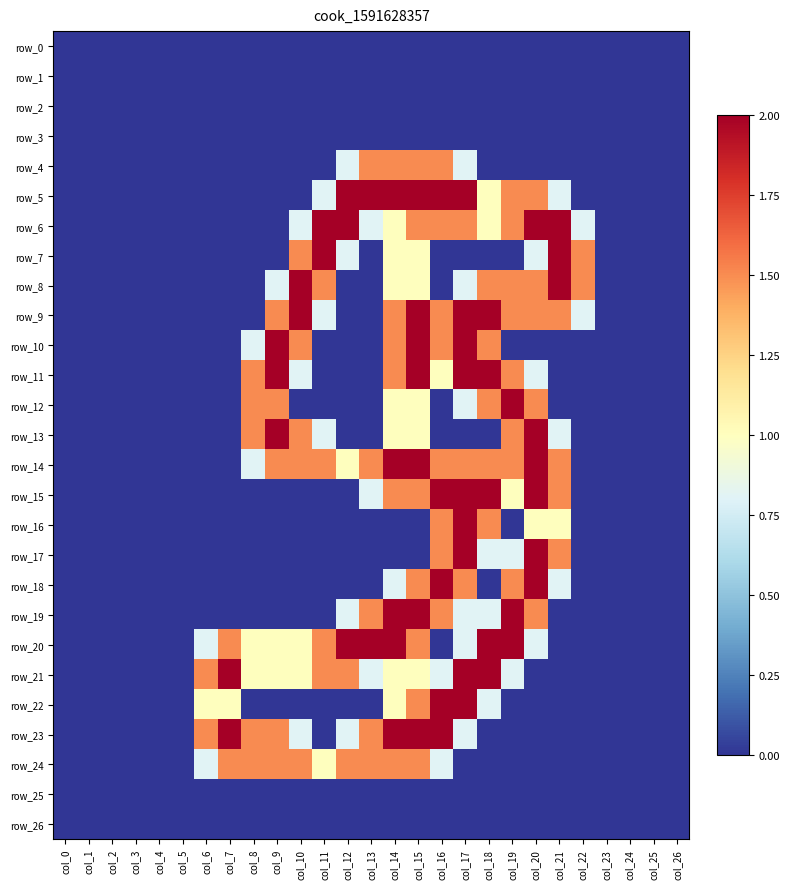

Reading right to left, list all the values displayed in this chart.

row_0: col_26=0.0	col_25=0.0	col_24=0.0	col_23=0.0	col_22=0.0	col_21=0.0	col_20=0.0	col_19=0.0	col_18=0.0	col_17=0.0	col_16=0.0	col_15=0.0	col_14=0.0	col_13=0.0	col_12=0.0	col_11=0.0	col_10=0.0	col_9=0.0	col_8=0.0	col_7=0.0	col_6=0.0	col_5=0.0	col_4=0.0	col_3=0.0	col_2=0.0	col_1=0.0	col_0=0.0
row_1: col_26=0.0	col_25=0.0	col_24=0.0	col_23=0.0	col_22=0.0	col_21=0.0	col_20=0.0	col_19=0.0	col_18=0.0	col_17=0.0	col_16=0.0	col_15=0.0	col_14=0.0	col_13=0.0	col_12=0.0	col_11=0.0	col_10=0.0	col_9=0.0	col_8=0.0	col_7=0.0	col_6=0.0	col_5=0.0	col_4=0.0	col_3=0.0	col_2=0.0	col_1=0.0	col_0=0.0
row_2: col_26=0.0	col_25=0.0	col_24=0.0	col_23=0.0	col_22=0.0	col_21=0.0	col_20=0.0	col_19=0.0	col_18=0.0	col_17=0.0	col_16=0.0	col_15=0.0	col_14=0.0	col_13=0.0	col_12=0.0	col_11=0.0	col_10=0.0	col_9=0.0	col_8=0.0	col_7=0.0	col_6=0.0	col_5=0.0	col_4=0.0	col_3=0.0	col_2=0.0	col_1=0.0	col_0=0.0
row_3: col_26=0.0	col_25=0.0	col_24=0.0	col_23=0.0	col_22=0.0	col_21=0.0	col_20=0.0	col_19=0.0	col_18=0.0	col_17=0.0	col_16=0.0	col_15=0.0	col_14=0.0	col_13=0.0	col_12=0.0	col_11=0.0	col_10=0.0	col_9=0.0	col_8=0.0	col_7=0.0	col_6=0.0	col_5=0.0	col_4=0.0	col_3=0.0	col_2=0.0	col_1=0.0	col_0=0.0
row_4: col_26=0.0	col_25=0.0	col_24=0.0	col_23=0.0	col_22=0.0	col_21=0.0	col_20=0.0	col_19=0.0	col_18=0.0	col_17=0.8	col_16=1.5	col_15=1.5	col_14=1.5	col_13=1.5	col_12=0.8	col_11=0.0	col_10=0.0	col_9=0.0	col_8=0.0	col_7=0.0	col_6=0.0	col_5=0.0	col_4=0.0	col_3=0.0	col_2=0.0	col_1=0.0	col_0=0.0
row_5: col_26=0.0	col_25=0.0	col_24=0.0	col_23=0.0	col_22=0.0	col_21=0.8	col_20=1.5	col_19=1.5	col_18=1.0	col_17=2.0	col_16=2.0	col_15=2.0	col_14=2.0	col_13=2.0	col_12=2.0	col_11=0.8	col_10=0.0	col_9=0.0	col_8=0.0	col_7=0.0	col_6=0.0	col_5=0.0	col_4=0.0	col_3=0.0	col_2=0.0	col_1=0.0	col_0=0.0
row_6: col_26=0.0	col_25=0.0	col_24=0.0	col_23=0.0	col_22=0.8	col_21=2.0	col_20=2.0	col_19=1.5	col_18=1.0	col_17=1.5	col_16=1.5	col_15=1.5	col_14=1.0	col_13=0.8	col_12=2.0	col_11=2.0	col_10=0.8	col_9=0.0	col_8=0.0	col_7=0.0	col_6=0.0	col_5=0.0	col_4=0.0	col_3=0.0	col_2=0.0	col_1=0.0	col_0=0.0
row_7: col_26=0.0	col_25=0.0	col_24=0.0	col_23=0.0	col_22=1.5	col_21=2.0	col_20=0.8	col_19=0.0	col_18=0.0	col_17=0.0	col_16=0.0	col_15=1.0	col_14=1.0	col_13=0.0	col_12=0.8	col_11=2.0	col_10=1.5	col_9=0.0	col_8=0.0	col_7=0.0	col_6=0.0	col_5=0.0	col_4=0.0	col_3=0.0	col_2=0.0	col_1=0.0	col_0=0.0
row_8: col_26=0.0	col_25=0.0	col_24=0.0	col_23=0.0	col_22=1.5	col_21=2.0	col_20=1.5	col_19=1.5	col_18=1.5	col_17=0.8	col_16=0.0	col_15=1.0	col_14=1.0	col_13=0.0	col_12=0.0	col_11=1.5	col_10=2.0	col_9=0.8	col_8=0.0	col_7=0.0	col_6=0.0	col_5=0.0	col_4=0.0	col_3=0.0	col_2=0.0	col_1=0.0	col_0=0.0
row_9: col_26=0.0	col_25=0.0	col_24=0.0	col_23=0.0	col_22=0.8	col_21=1.5	col_20=1.5	col_19=1.5	col_18=2.0	col_17=2.0	col_16=1.5	col_15=2.0	col_14=1.5	col_13=0.0	col_12=0.0	col_11=0.8	col_10=2.0	col_9=1.5	col_8=0.0	col_7=0.0	col_6=0.0	col_5=0.0	col_4=0.0	col_3=0.0	col_2=0.0	col_1=0.0	col_0=0.0
row_10: col_26=0.0	col_25=0.0	col_24=0.0	col_23=0.0	col_22=0.0	col_21=0.0	col_20=0.0	col_19=0.0	col_18=1.5	col_17=2.0	col_16=1.5	col_15=2.0	col_14=1.5	col_13=0.0	col_12=0.0	col_11=0.0	col_10=1.5	col_9=2.0	col_8=0.8	col_7=0.0	col_6=0.0	col_5=0.0	col_4=0.0	col_3=0.0	col_2=0.0	col_1=0.0	col_0=0.0
row_11: col_26=0.0	col_25=0.0	col_24=0.0	col_23=0.0	col_22=0.0	col_21=0.0	col_20=0.8	col_19=1.5	col_18=2.0	col_17=2.0	col_16=1.0	col_15=2.0	col_14=1.5	col_13=0.0	col_12=0.0	col_11=0.0	col_10=0.8	col_9=2.0	col_8=1.5	col_7=0.0	col_6=0.0	col_5=0.0	col_4=0.0	col_3=0.0	col_2=0.0	col_1=0.0	col_0=0.0
row_12: col_26=0.0	col_25=0.0	col_24=0.0	col_23=0.0	col_22=0.0	col_21=0.0	col_20=1.5	col_19=2.0	col_18=1.5	col_17=0.8	col_16=0.0	col_15=1.0	col_14=1.0	col_13=0.0	col_12=0.0	col_11=0.0	col_10=0.0	col_9=1.5	col_8=1.5	col_7=0.0	col_6=0.0	col_5=0.0	col_4=0.0	col_3=0.0	col_2=0.0	col_1=0.0	col_0=0.0
row_13: col_26=0.0	col_25=0.0	col_24=0.0	col_23=0.0	col_22=0.0	col_21=0.8	col_20=2.0	col_19=1.5	col_18=0.0	col_17=0.0	col_16=0.0	col_15=1.0	col_14=1.0	col_13=0.0	col_12=0.0	col_11=0.8	col_10=1.5	col_9=2.0	col_8=1.5	col_7=0.0	col_6=0.0	col_5=0.0	col_4=0.0	col_3=0.0	col_2=0.0	col_1=0.0	col_0=0.0
row_14: col_26=0.0	col_25=0.0	col_24=0.0	col_23=0.0	col_22=0.0	col_21=1.5	col_20=2.0	col_19=1.5	col_18=1.5	col_17=1.5	col_16=1.5	col_15=2.0	col_14=2.0	col_13=1.5	col_12=1.0	col_11=1.5	col_10=1.5	col_9=1.5	col_8=0.8	col_7=0.0	col_6=0.0	col_5=0.0	col_4=0.0	col_3=0.0	col_2=0.0	col_1=0.0	col_0=0.0
row_15: col_26=0.0	col_25=0.0	col_24=0.0	col_23=0.0	col_22=0.0	col_21=1.5	col_20=2.0	col_19=1.0	col_18=2.0	col_17=2.0	col_16=2.0	col_15=1.5	col_14=1.5	col_13=0.8	col_12=0.0	col_11=0.0	col_10=0.0	col_9=0.0	col_8=0.0	col_7=0.0	col_6=0.0	col_5=0.0	col_4=0.0	col_3=0.0	col_2=0.0	col_1=0.0	col_0=0.0
row_16: col_26=0.0	col_25=0.0	col_24=0.0	col_23=0.0	col_22=0.0	col_21=1.0	col_20=1.0	col_19=0.0	col_18=1.5	col_17=2.0	col_16=1.5	col_15=0.0	col_14=0.0	col_13=0.0	col_12=0.0	col_11=0.0	col_10=0.0	col_9=0.0	col_8=0.0	col_7=0.0	col_6=0.0	col_5=0.0	col_4=0.0	col_3=0.0	col_2=0.0	col_1=0.0	col_0=0.0
row_17: col_26=0.0	col_25=0.0	col_24=0.0	col_23=0.0	col_22=0.0	col_21=1.5	col_20=2.0	col_19=0.8	col_18=0.8	col_17=2.0	col_16=1.5	col_15=0.0	col_14=0.0	col_13=0.0	col_12=0.0	col_11=0.0	col_10=0.0	col_9=0.0	col_8=0.0	col_7=0.0	col_6=0.0	col_5=0.0	col_4=0.0	col_3=0.0	col_2=0.0	col_1=0.0	col_0=0.0
row_18: col_26=0.0	col_25=0.0	col_24=0.0	col_23=0.0	col_22=0.0	col_21=0.8	col_20=2.0	col_19=1.5	col_18=0.0	col_17=1.5	col_16=2.0	col_15=1.5	col_14=0.8	col_13=0.0	col_12=0.0	col_11=0.0	col_10=0.0	col_9=0.0	col_8=0.0	col_7=0.0	col_6=0.0	col_5=0.0	col_4=0.0	col_3=0.0	col_2=0.0	col_1=0.0	col_0=0.0
row_19: col_26=0.0	col_25=0.0	col_24=0.0	col_23=0.0	col_22=0.0	col_21=0.0	col_20=1.5	col_19=2.0	col_18=0.8	col_17=0.8	col_16=1.5	col_15=2.0	col_14=2.0	col_13=1.5	col_12=0.8	col_11=0.0	col_10=0.0	col_9=0.0	col_8=0.0	col_7=0.0	col_6=0.0	col_5=0.0	col_4=0.0	col_3=0.0	col_2=0.0	col_1=0.0	col_0=0.0
row_20: col_26=0.0	col_25=0.0	col_24=0.0	col_23=0.0	col_22=0.0	col_21=0.0	col_20=0.8	col_19=2.0	col_18=2.0	col_17=0.8	col_16=0.0	col_15=1.5	col_14=2.0	col_13=2.0	col_12=2.0	col_11=1.5	col_10=1.0	col_9=1.0	col_8=1.0	col_7=1.5	col_6=0.8	col_5=0.0	col_4=0.0	col_3=0.0	col_2=0.0	col_1=0.0	col_0=0.0
row_21: col_26=0.0	col_25=0.0	col_24=0.0	col_23=0.0	col_22=0.0	col_21=0.0	col_20=0.0	col_19=0.8	col_18=2.0	col_17=2.0	col_16=0.8	col_15=1.0	col_14=1.0	col_13=0.8	col_12=1.5	col_11=1.5	col_10=1.0	col_9=1.0	col_8=1.0	col_7=2.0	col_6=1.5	col_5=0.0	col_4=0.0	col_3=0.0	col_2=0.0	col_1=0.0	col_0=0.0
row_22: col_26=0.0	col_25=0.0	col_24=0.0	col_23=0.0	col_22=0.0	col_21=0.0	col_20=0.0	col_19=0.0	col_18=0.8	col_17=2.0	col_16=2.0	col_15=1.5	col_14=1.0	col_13=0.0	col_12=0.0	col_11=0.0	col_10=0.0	col_9=0.0	col_8=0.0	col_7=1.0	col_6=1.0	col_5=0.0	col_4=0.0	col_3=0.0	col_2=0.0	col_1=0.0	col_0=0.0
row_23: col_26=0.0	col_25=0.0	col_24=0.0	col_23=0.0	col_22=0.0	col_21=0.0	col_20=0.0	col_19=0.0	col_18=0.0	col_17=0.8	col_16=2.0	col_15=2.0	col_14=2.0	col_13=1.5	col_12=0.8	col_11=0.0	col_10=0.8	col_9=1.5	col_8=1.5	col_7=2.0	col_6=1.5	col_5=0.0	col_4=0.0	col_3=0.0	col_2=0.0	col_1=0.0	col_0=0.0
row_24: col_26=0.0	col_25=0.0	col_24=0.0	col_23=0.0	col_22=0.0	col_21=0.0	col_20=0.0	col_19=0.0	col_18=0.0	col_17=0.0	col_16=0.8	col_15=1.5	col_14=1.5	col_13=1.5	col_12=1.5	col_11=1.0	col_10=1.5	col_9=1.5	col_8=1.5	col_7=1.5	col_6=0.8	col_5=0.0	col_4=0.0	col_3=0.0	col_2=0.0	col_1=0.0	col_0=0.0
row_25: col_26=0.0	col_25=0.0	col_24=0.0	col_23=0.0	col_22=0.0	col_21=0.0	col_20=0.0	col_19=0.0	col_18=0.0	col_17=0.0	col_16=0.0	col_15=0.0	col_14=0.0	col_13=0.0	col_12=0.0	col_11=0.0	col_10=0.0	col_9=0.0	col_8=0.0	col_7=0.0	col_6=0.0	col_5=0.0	col_4=0.0	col_3=0.0	col_2=0.0	col_1=0.0	col_0=0.0
row_26: col_26=0.0	col_25=0.0	col_24=0.0	col_23=0.0	col_22=0.0	col_21=0.0	col_20=0.0	col_19=0.0	col_18=0.0	col_17=0.0	col_16=0.0	col_15=0.0	col_14=0.0	col_13=0.0	col_12=0.0	col_11=0.0	col_10=0.0	col_9=0.0	col_8=0.0	col_7=0.0	col_6=0.0	col_5=0.0	col_4=0.0	col_3=0.0	col_2=0.0	col_1=0.0	col_0=0.0